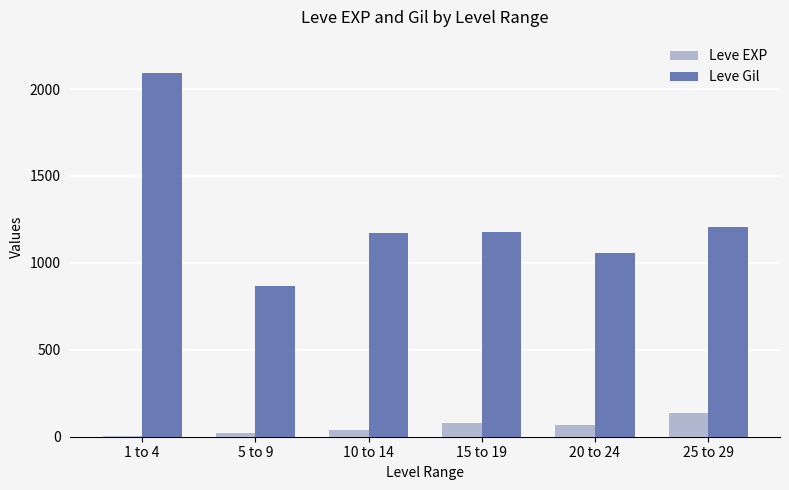

What are all the series names shown in the legend?

Leve EXP, Leve Gil